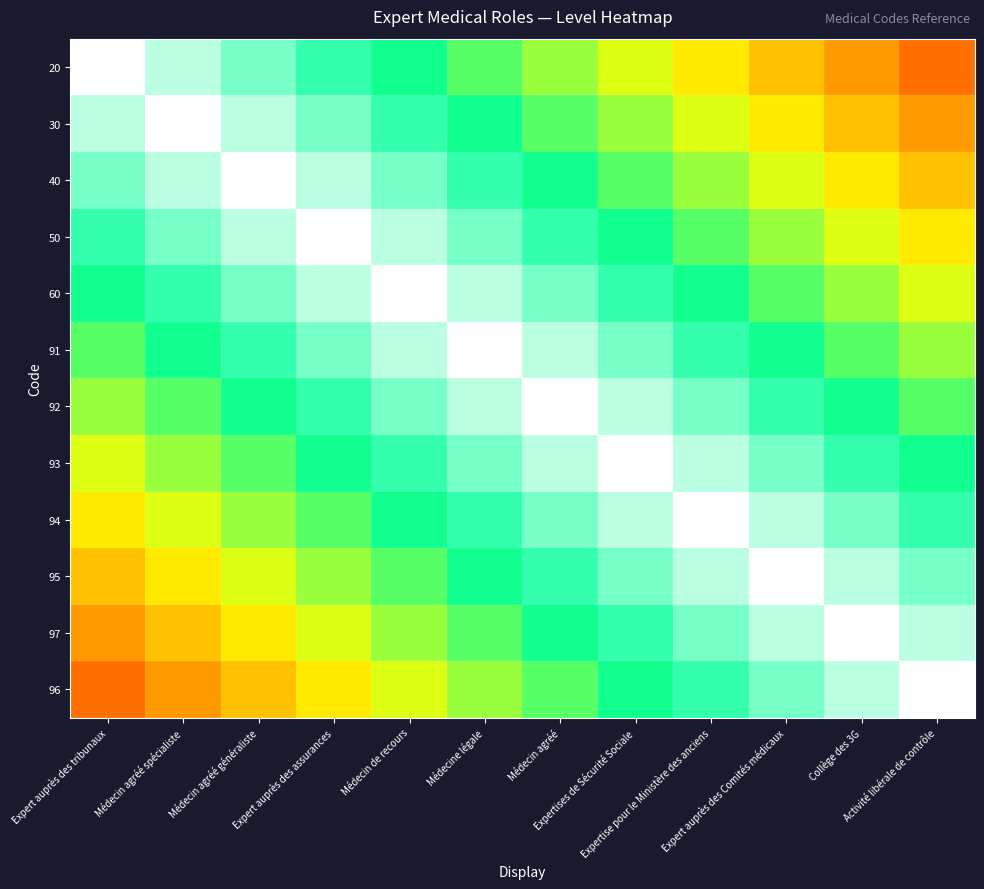

Reading left to right, list all the values displayed in this chart.

20: Expert auprès des tribunaux=1.0	Médecin agréé spécialiste=0.9	Médecin agréé généraliste=0.9	Expert auprès des assurances=0.8	Médecin de recours=0.7	Médecine légale=0.7	Médecin agréé=0.6	Expertises de Sécurité Sociale=0.5	Expertise pour le Ministère des anciens=0.5	Expert auprès des Comités médicaux=0.4	Collège des 3G=0.3	Activité libérale de contrôle=0.3
30: Expert auprès des tribunaux=0.9	Médecin agréé spécialiste=1.0	Médecin agréé généraliste=0.9	Expert auprès des assurances=0.9	Médecin de recours=0.8	Médecine légale=0.7	Médecin agréé=0.7	Expertises de Sécurité Sociale=0.6	Expertise pour le Ministère des anciens=0.5	Expert auprès des Comités médicaux=0.5	Collège des 3G=0.4	Activité libérale de contrôle=0.3
40: Expert auprès des tribunaux=0.9	Médecin agréé spécialiste=0.9	Médecin agréé généraliste=1.0	Expert auprès des assurances=0.9	Médecin de recours=0.9	Médecine légale=0.8	Médecin agréé=0.7	Expertises de Sécurité Sociale=0.7	Expertise pour le Ministère des anciens=0.6	Expert auprès des Comités médicaux=0.5	Collège des 3G=0.5	Activité libérale de contrôle=0.4
50: Expert auprès des tribunaux=0.8	Médecin agréé spécialiste=0.9	Médecin agréé généraliste=0.9	Expert auprès des assurances=1.0	Médecin de recours=0.9	Médecine légale=0.9	Médecin agréé=0.8	Expertises de Sécurité Sociale=0.7	Expertise pour le Ministère des anciens=0.7	Expert auprès des Comités médicaux=0.6	Collège des 3G=0.5	Activité libérale de contrôle=0.5
60: Expert auprès des tribunaux=0.7	Médecin agréé spécialiste=0.8	Médecin agréé généraliste=0.9	Expert auprès des assurances=0.9	Médecin de recours=1.0	Médecine légale=0.9	Médecin agréé=0.9	Expertises de Sécurité Sociale=0.8	Expertise pour le Ministère des anciens=0.7	Expert auprès des Comités médicaux=0.7	Collège des 3G=0.6	Activité libérale de contrôle=0.5
91: Expert auprès des tribunaux=0.7	Médecin agréé spécialiste=0.7	Médecin agréé généraliste=0.8	Expert auprès des assurances=0.9	Médecin de recours=0.9	Médecine légale=1.0	Médecin agréé=0.9	Expertises de Sécurité Sociale=0.9	Expertise pour le Ministère des anciens=0.8	Expert auprès des Comités médicaux=0.7	Collège des 3G=0.7	Activité libérale de contrôle=0.6
92: Expert auprès des tribunaux=0.6	Médecin agréé spécialiste=0.7	Médecin agréé généraliste=0.7	Expert auprès des assurances=0.8	Médecin de recours=0.9	Médecine légale=0.9	Médecin agréé=1.0	Expertises de Sécurité Sociale=0.9	Expertise pour le Ministère des anciens=0.9	Expert auprès des Comités médicaux=0.8	Collège des 3G=0.7	Activité libérale de contrôle=0.7
93: Expert auprès des tribunaux=0.5	Médecin agréé spécialiste=0.6	Médecin agréé généraliste=0.7	Expert auprès des assurances=0.7	Médecin de recours=0.8	Médecine légale=0.9	Médecin agréé=0.9	Expertises de Sécurité Sociale=1.0	Expertise pour le Ministère des anciens=0.9	Expert auprès des Comités médicaux=0.9	Collège des 3G=0.8	Activité libérale de contrôle=0.7
94: Expert auprès des tribunaux=0.5	Médecin agréé spécialiste=0.5	Médecin agréé généraliste=0.6	Expert auprès des assurances=0.7	Médecin de recours=0.7	Médecine légale=0.8	Médecin agréé=0.9	Expertises de Sécurité Sociale=0.9	Expertise pour le Ministère des anciens=1.0	Expert auprès des Comités médicaux=0.9	Collège des 3G=0.9	Activité libérale de contrôle=0.8
95: Expert auprès des tribunaux=0.4	Médecin agréé spécialiste=0.5	Médecin agréé généraliste=0.5	Expert auprès des assurances=0.6	Médecin de recours=0.7	Médecine légale=0.7	Médecin agréé=0.8	Expertises de Sécurité Sociale=0.9	Expertise pour le Ministère des anciens=0.9	Expert auprès des Comités médicaux=1.0	Collège des 3G=0.9	Activité libérale de contrôle=0.9
97: Expert auprès des tribunaux=0.3	Médecin agréé spécialiste=0.4	Médecin agréé généraliste=0.5	Expert auprès des assurances=0.5	Médecin de recours=0.6	Médecine légale=0.7	Médecin agréé=0.7	Expertises de Sécurité Sociale=0.8	Expertise pour le Ministère des anciens=0.9	Expert auprès des Comités médicaux=0.9	Collège des 3G=1.0	Activité libérale de contrôle=0.9
96: Expert auprès des tribunaux=0.3	Médecin agréé spécialiste=0.3	Médecin agréé généraliste=0.4	Expert auprès des assurances=0.5	Médecin de recours=0.5	Médecine légale=0.6	Médecin agréé=0.7	Expertises de Sécurité Sociale=0.7	Expertise pour le Ministère des anciens=0.8	Expert auprès des Comités médicaux=0.9	Collège des 3G=0.9	Activité libérale de contrôle=1.0